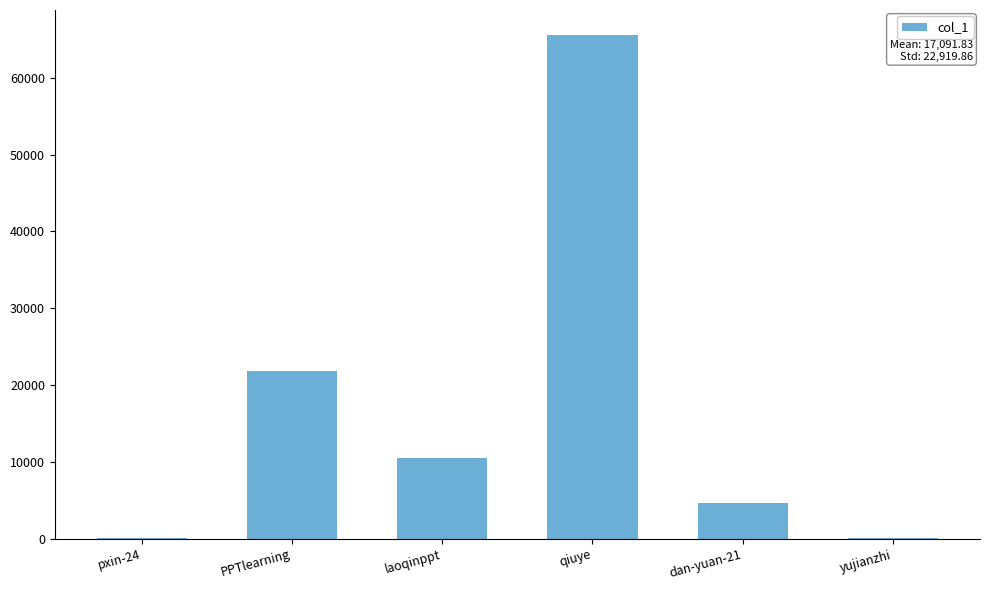

What is the change in value from PPTlearning to qiuye?

+43778